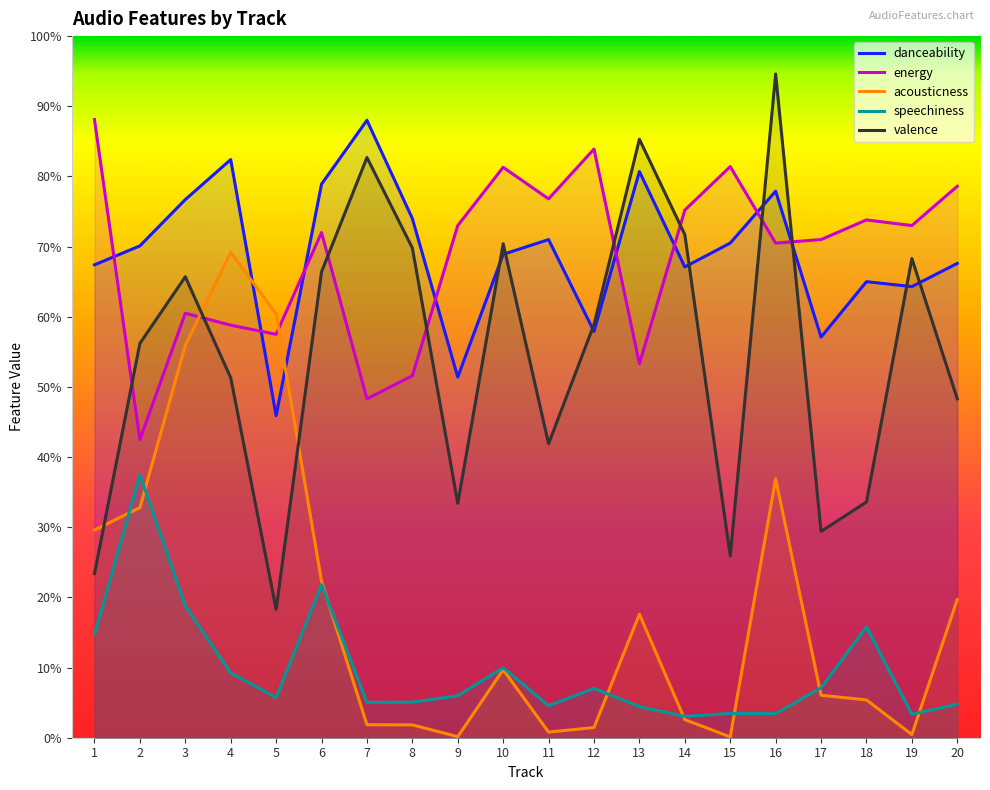

At which label does energy reach its minimum?

2